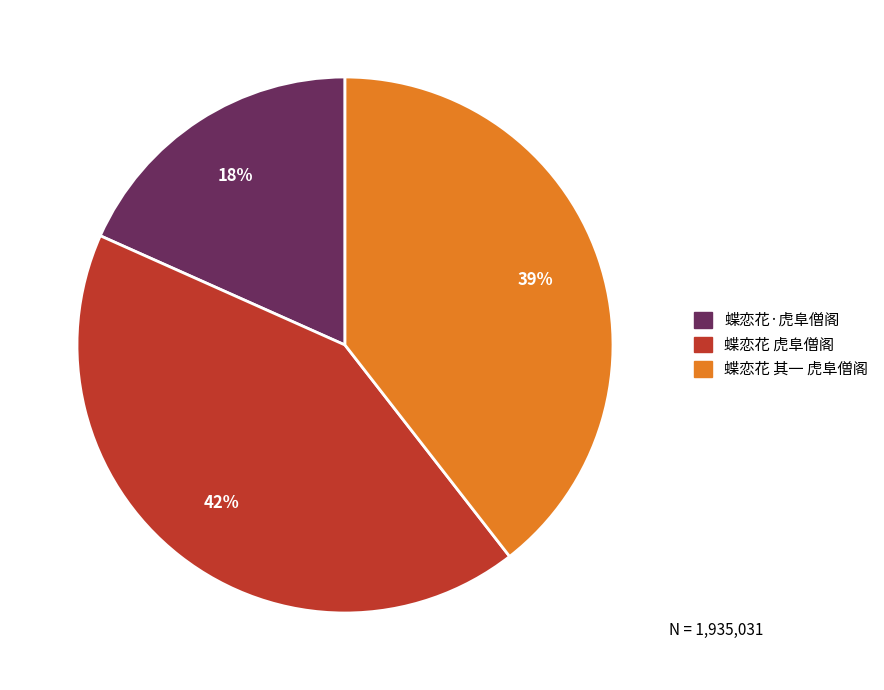

Combined, do 蝶恋花 虎阜僧阁 and 蝶恋花·虎阜僧阁 account for over 50%?

Yes